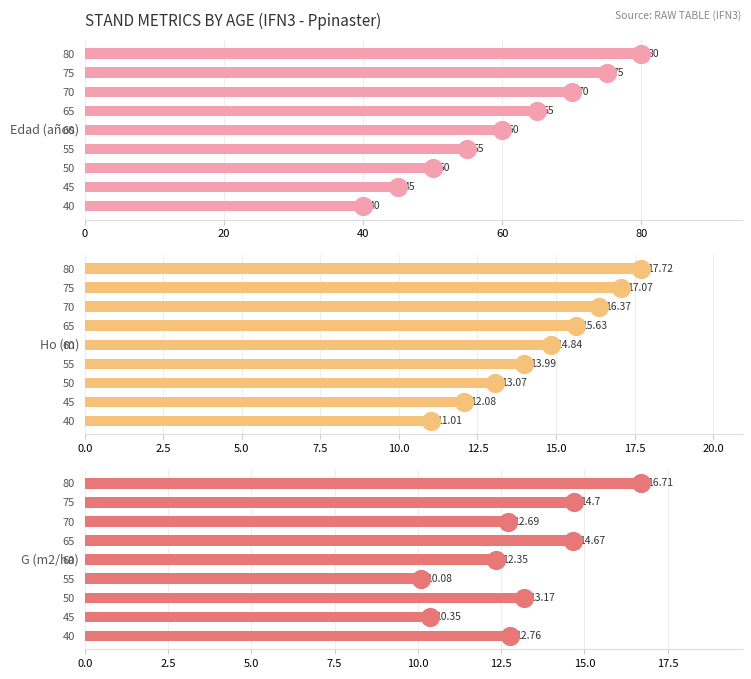

What is the total value across all series at 40?

63.8